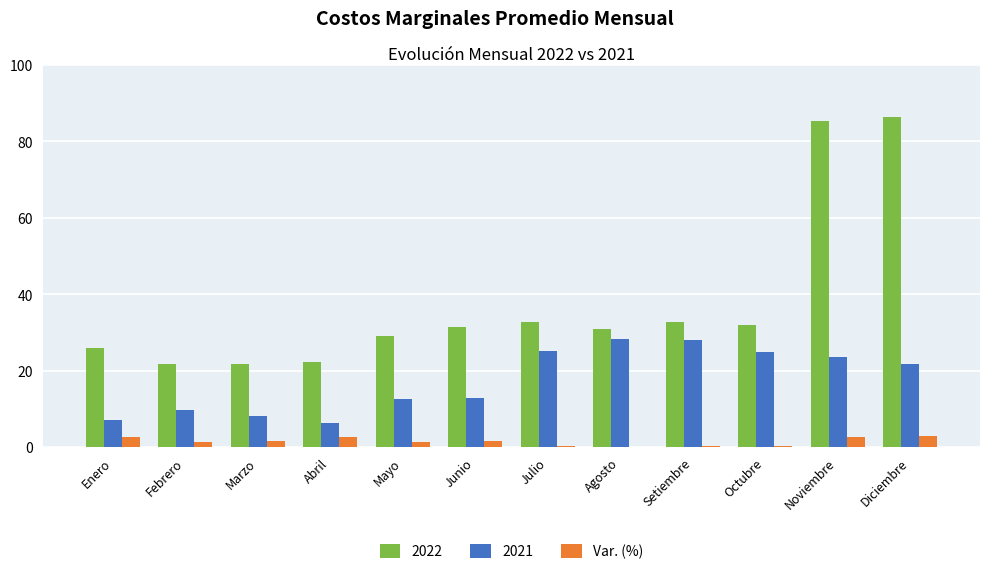

What is the maximum value shown in the chart?

86.2